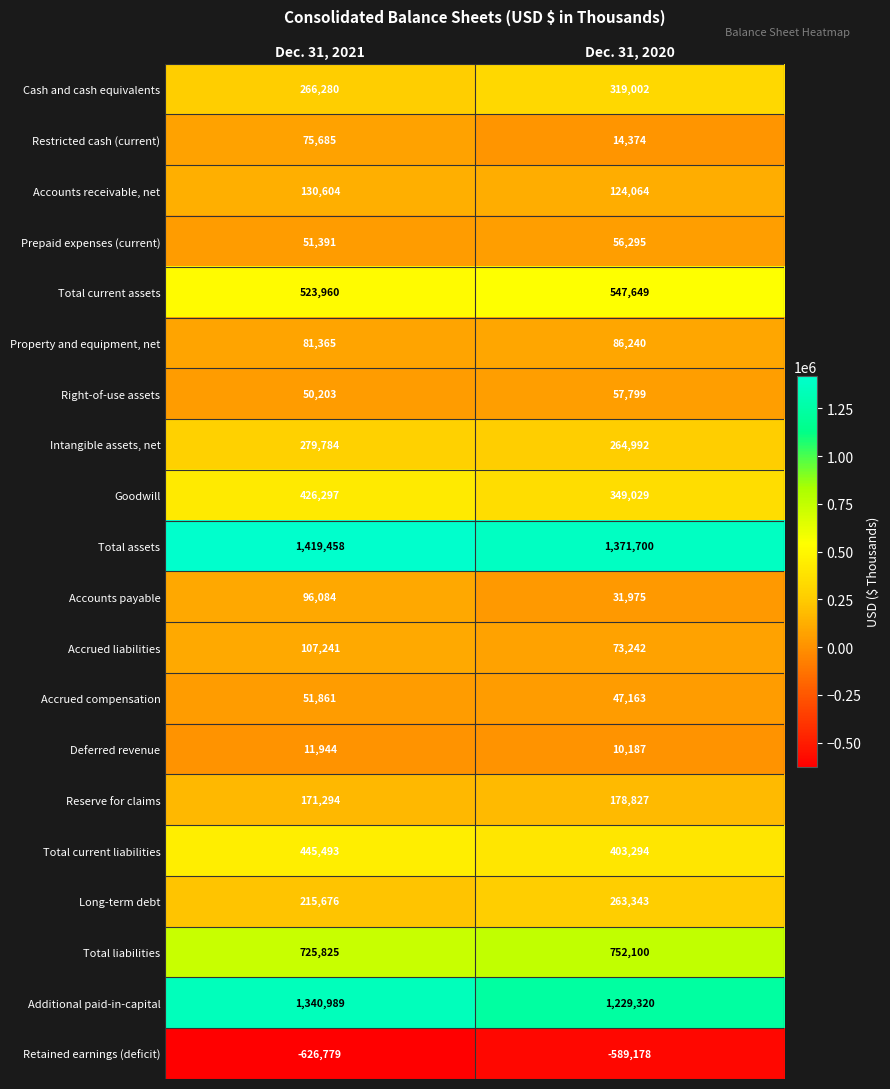

Rank the series at Dec. 31, 2020 from lowest to highest value.

Retained earnings (deficit), Deferred revenue, Restricted cash (current), Accounts payable, Accrued compensation, Prepaid expenses (current), Right-of-use assets, Accrued liabilities, Property and equipment, net, Accounts receivable, net, Reserve for claims, Long-term debt, Intangible assets, net, Cash and cash equivalents, Goodwill, Total current liabilities, Total current assets, Total liabilities, Additional paid-in-capital, Total assets